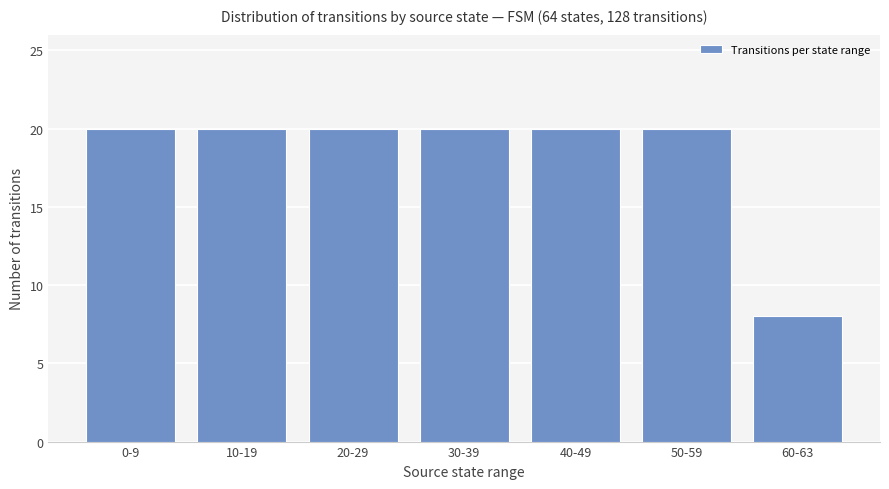

The value at 40-49 is 20. True or false?

True